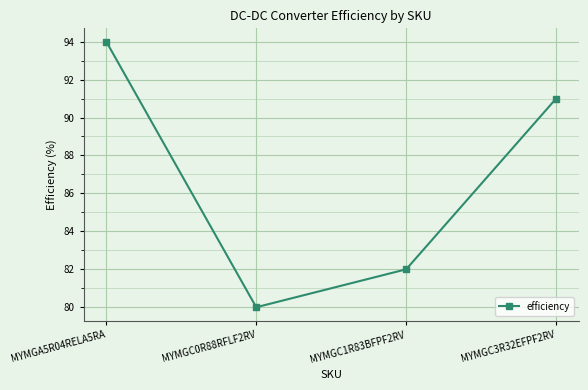

List the labels in order of value, smallest first.

MYMGC0R88RFLF2RV, MYMGC1R83BFPF2RV, MYMGC3R32EFPF2RV, MYMGA5R04RELA5RA